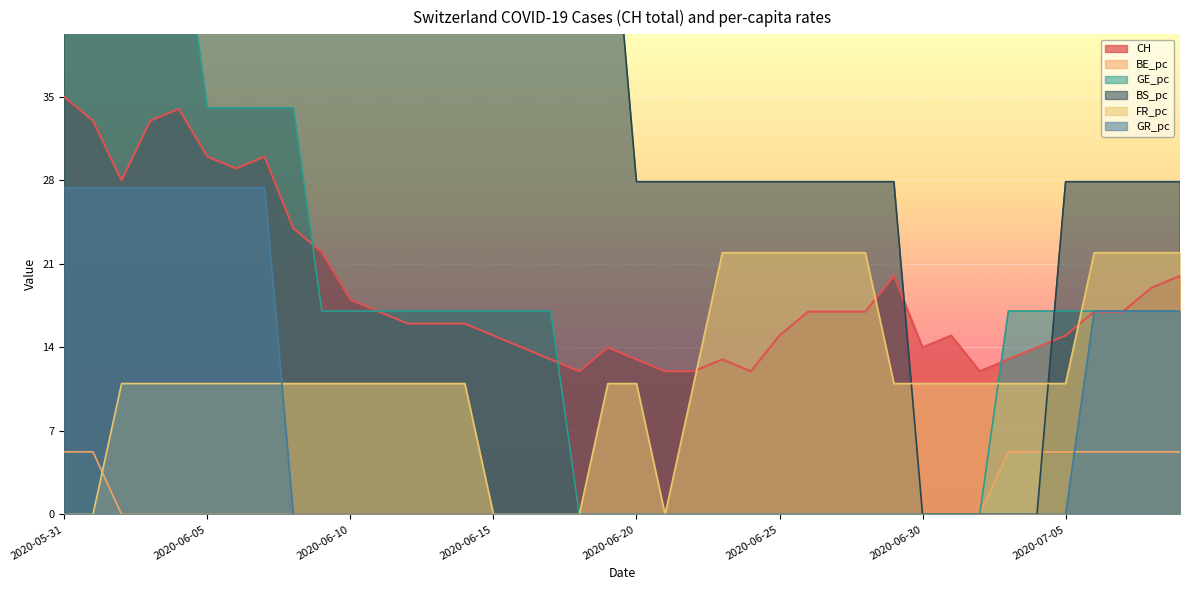

Count the number of data series in this chart.

6